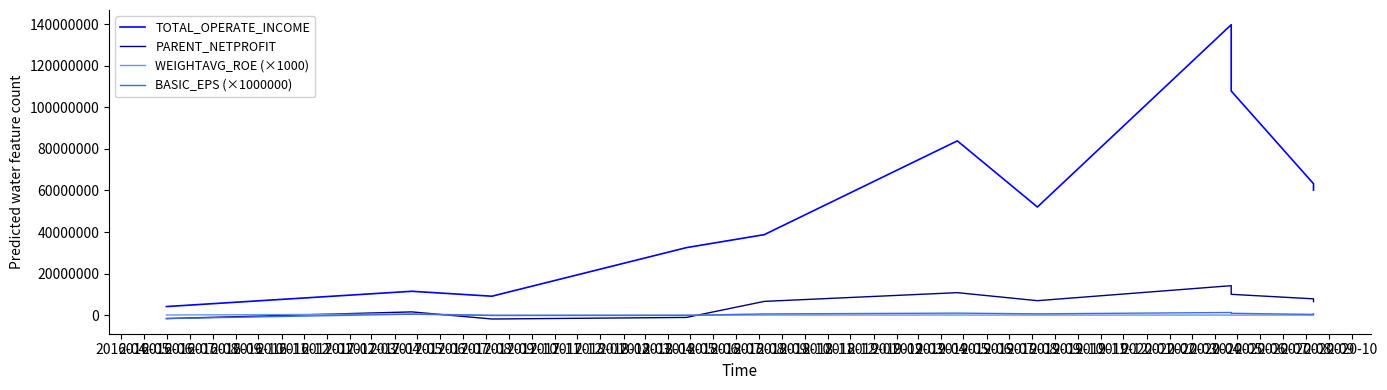

True or false: BASIC_EPS (×1000000) and TOTAL_OPERATE_INCOME intersect in this chart.

False